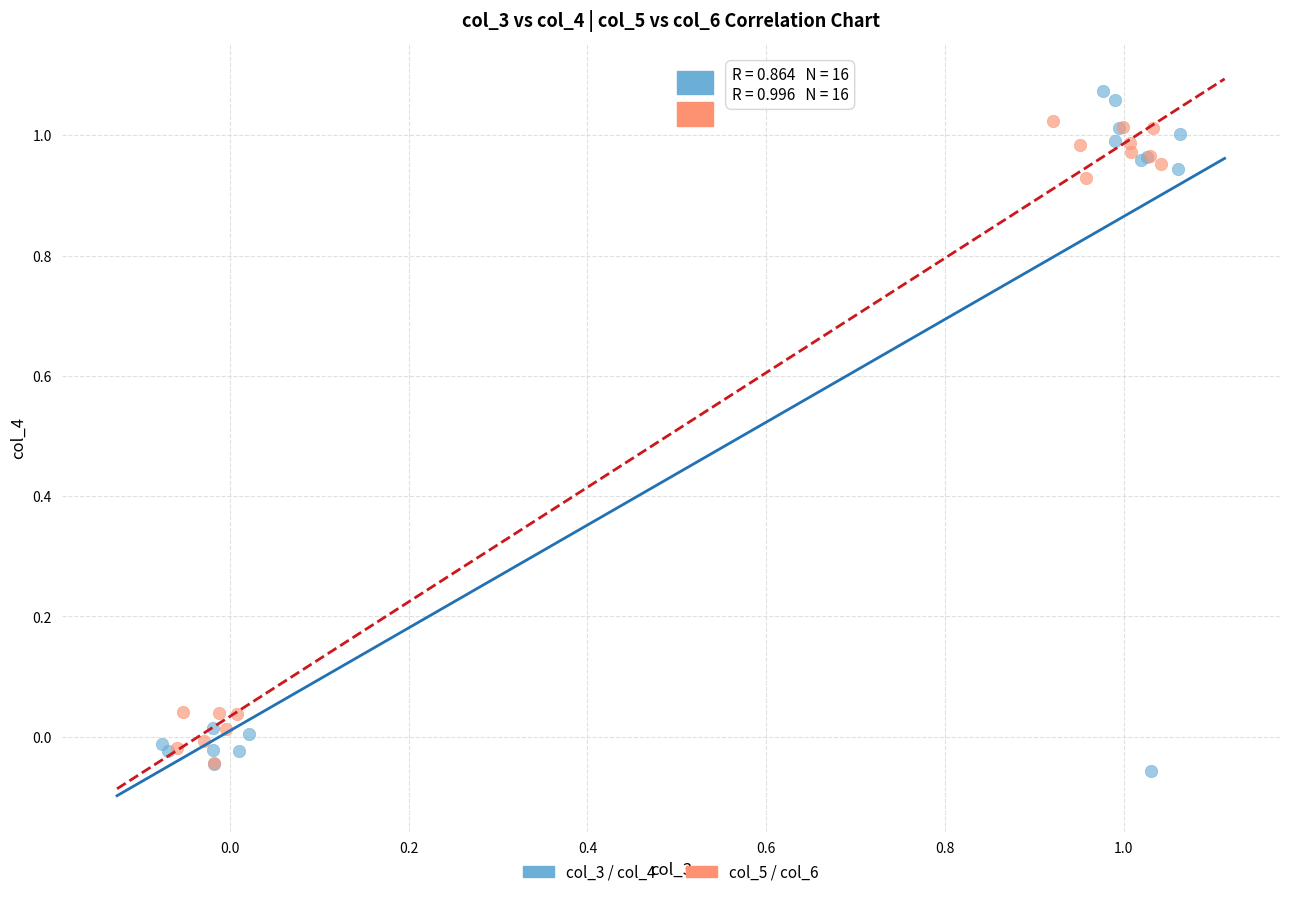

What are all the series names shown in the legend?

col_3 / col_4, col_5 / col_6